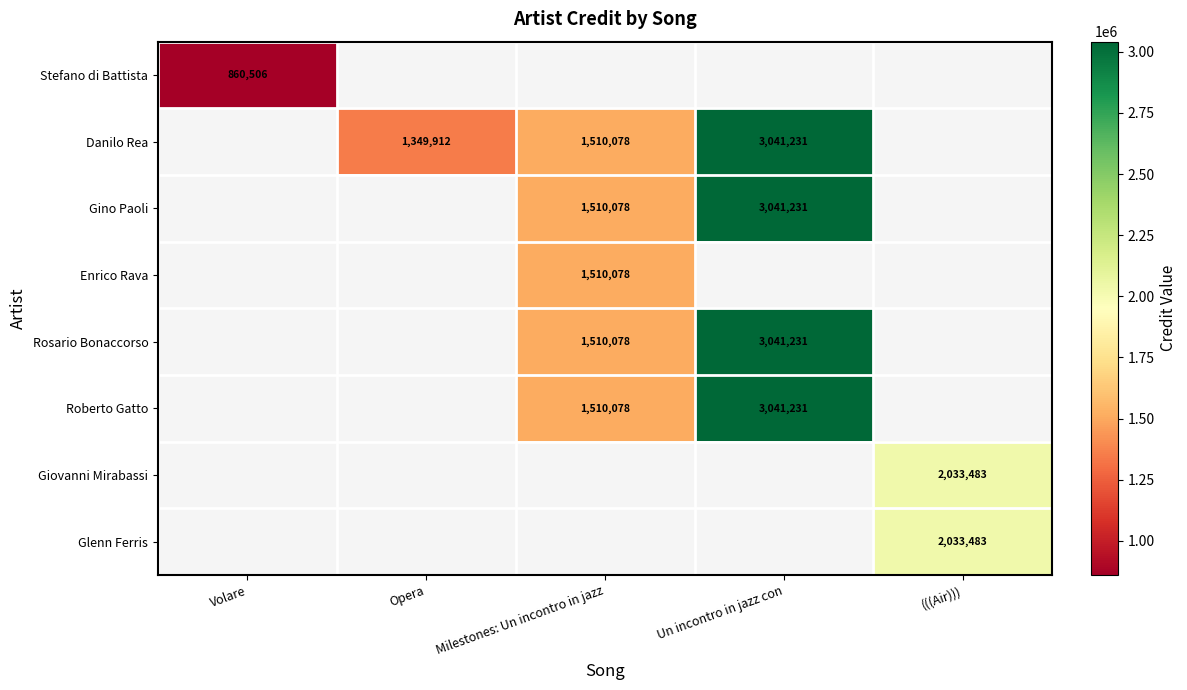

Count the number of categories in the chart.

5